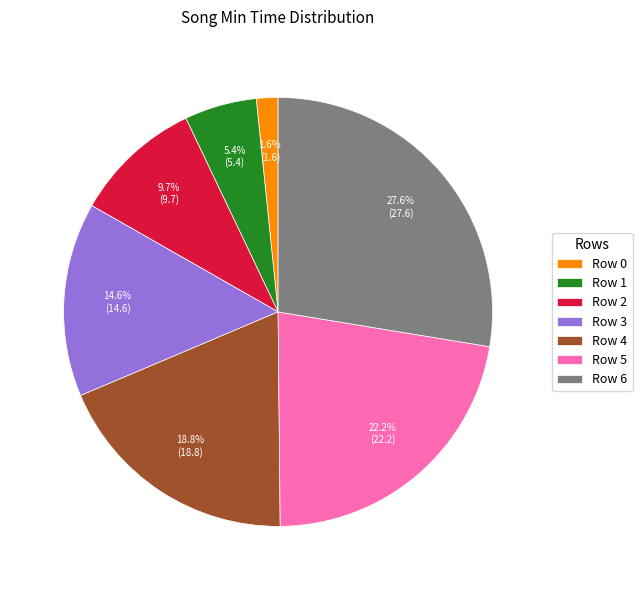

What portion of the pie excludes Row 4?

81.2%